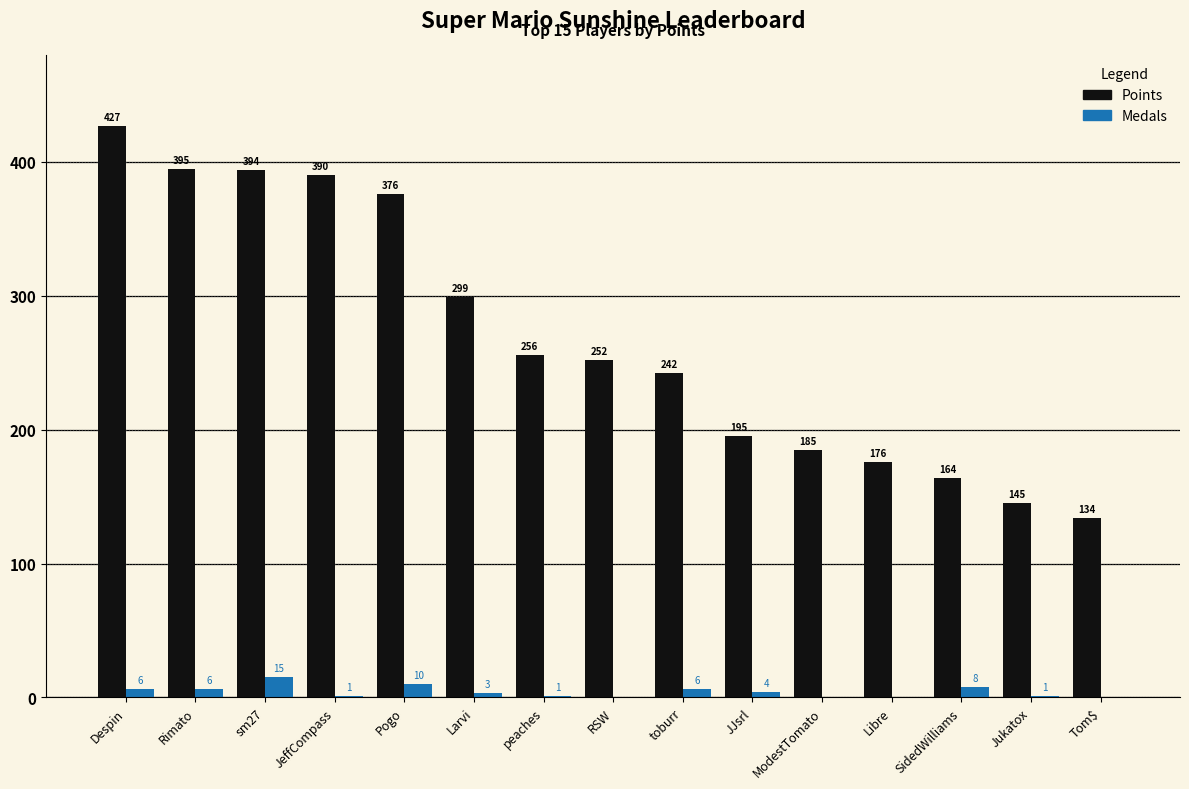

Read the Medals value at JJsrl, to the nearest 5.

5